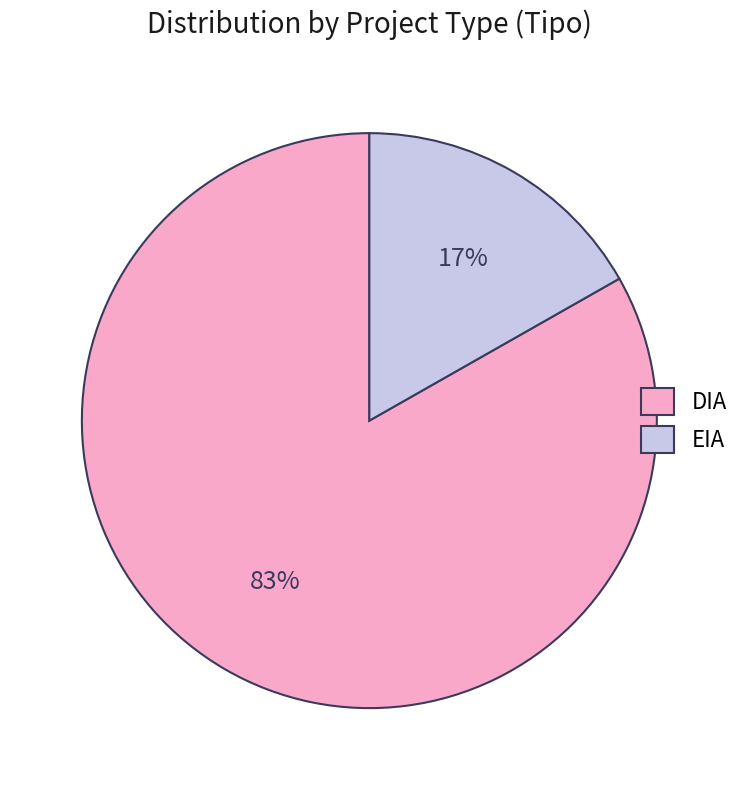

Which has a higher value, EIA or DIA?

DIA